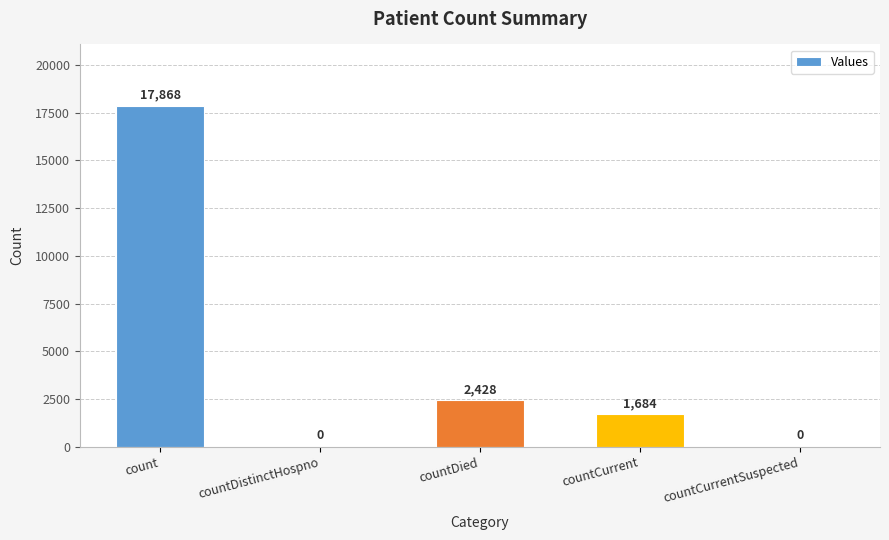

Reading left to right, what are all the values shown in this chart?

17868	0	2428	1684	0